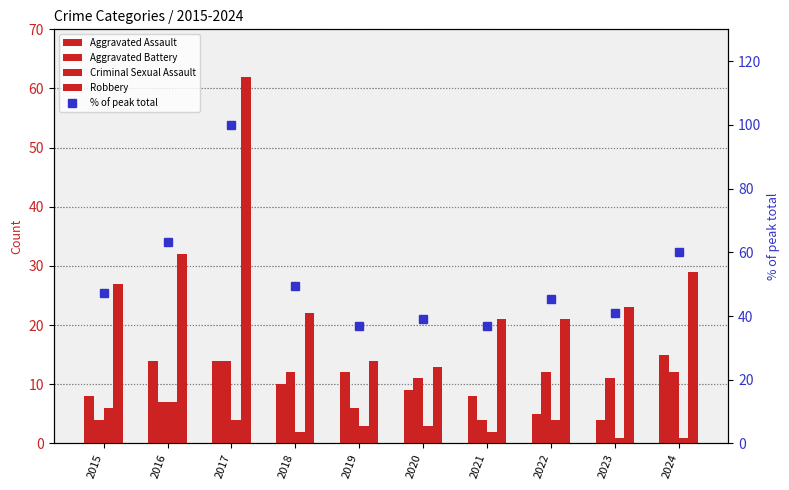

Count the number of data series in this chart.

5